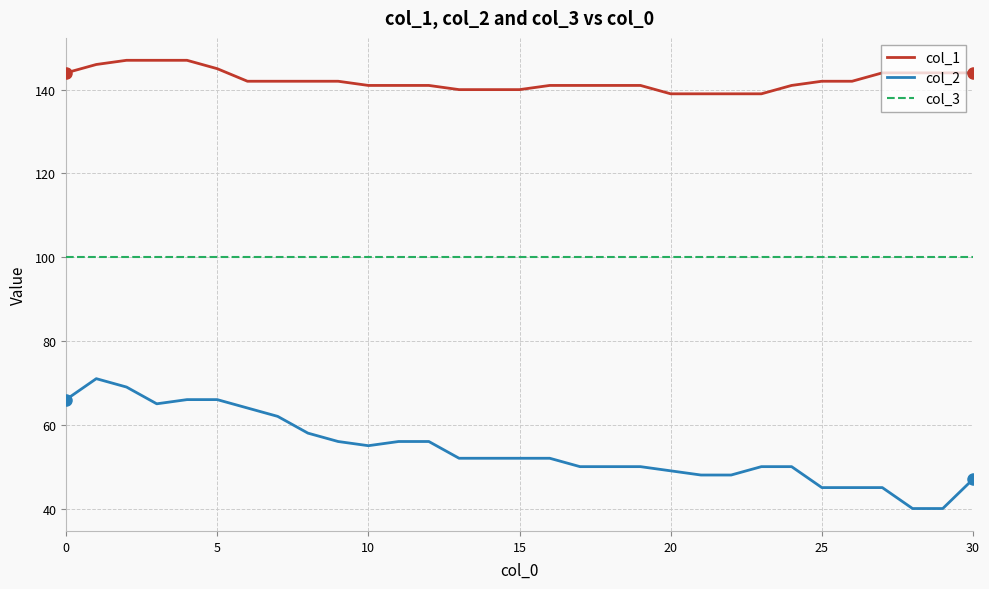

How many lines are shown in the chart?

3